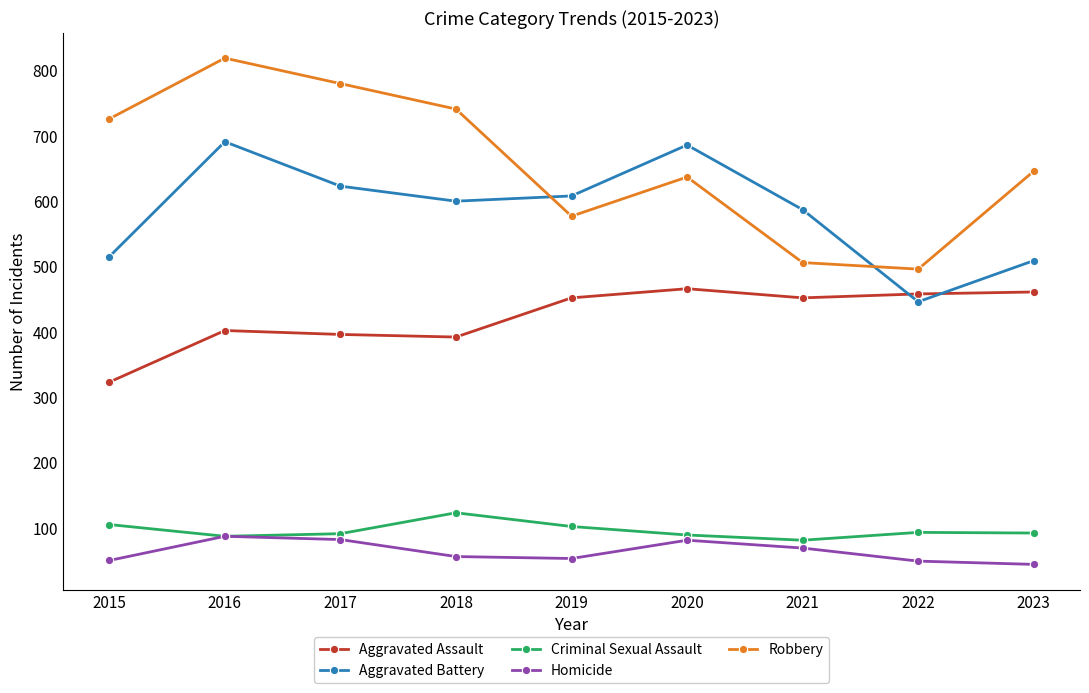

Rank the series at 2021 from lowest to highest value.

Homicide, Criminal Sexual Assault, Aggravated Assault, Robbery, Aggravated Battery